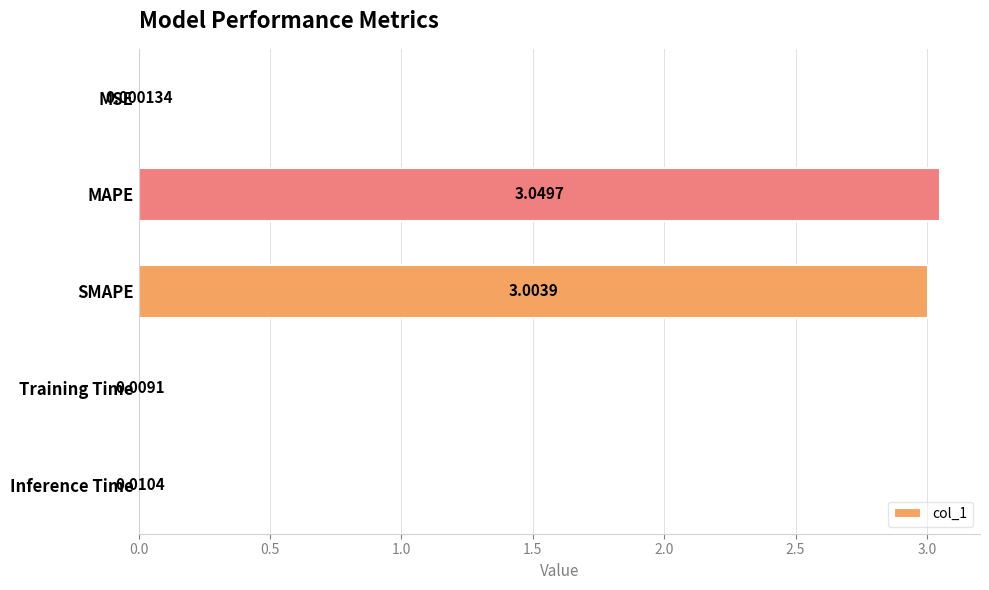

Where is the data nearest to the value 1?

Inference Time